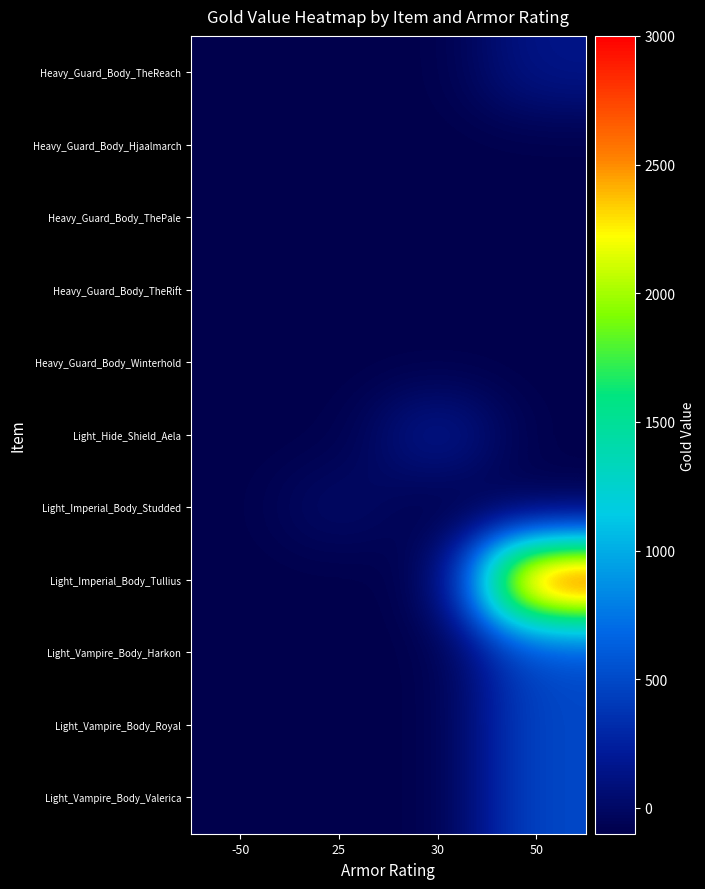

Which series has the largest range (max minus min)?

Light_Imperial_Body_Tullius